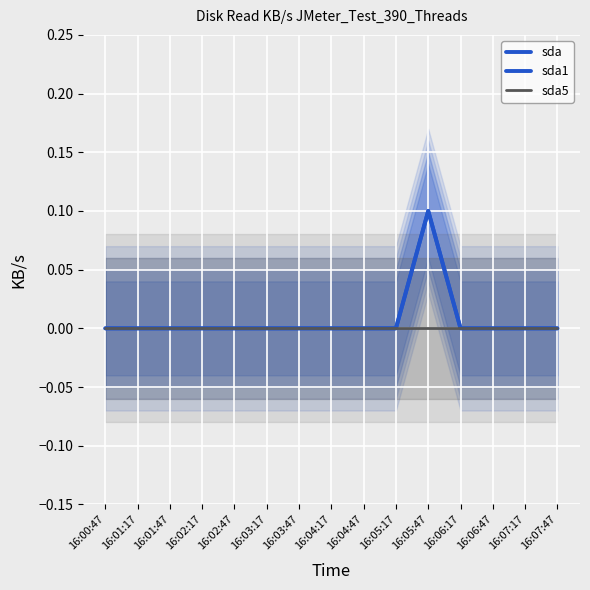

What is the label of the 4th point from the left?

16:02:17